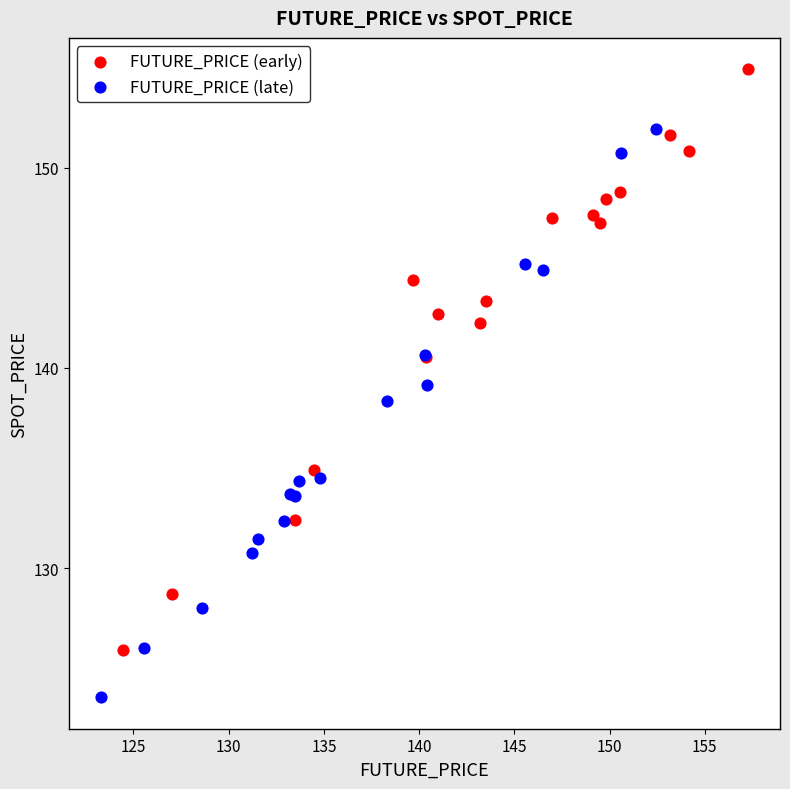

Which series reaches the minimum Y coordinate?

FUTURE_PRICE (late)